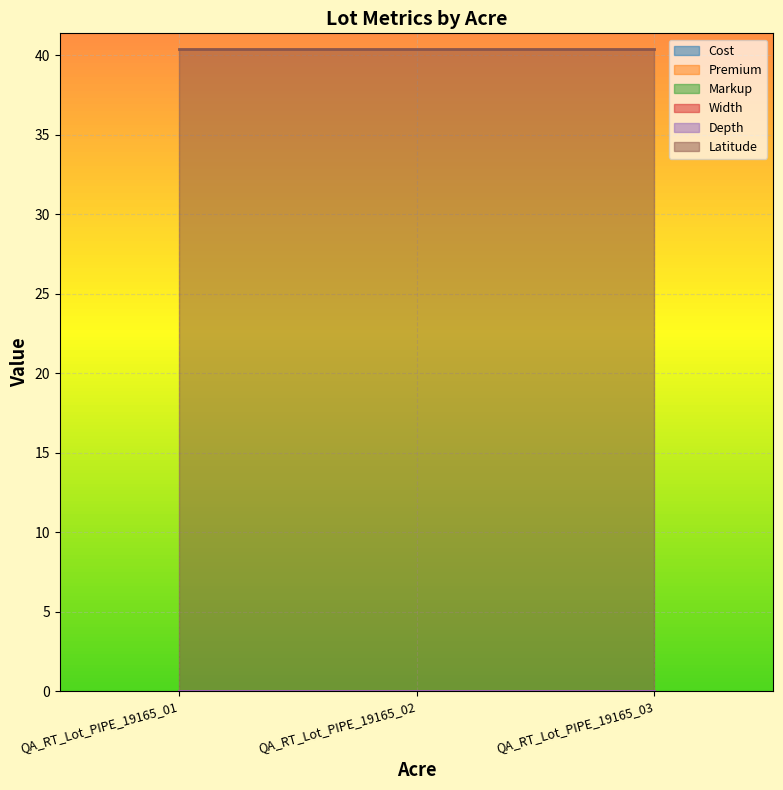

How many lines are shown in the chart?

6